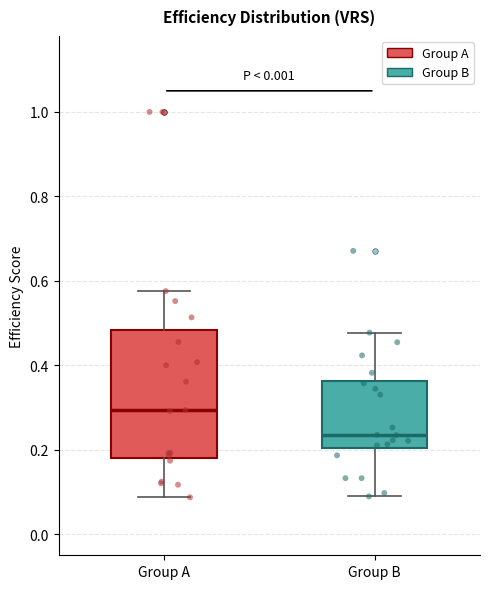

Which box is the tallest, from its lower edge to its upper edge?

Group A